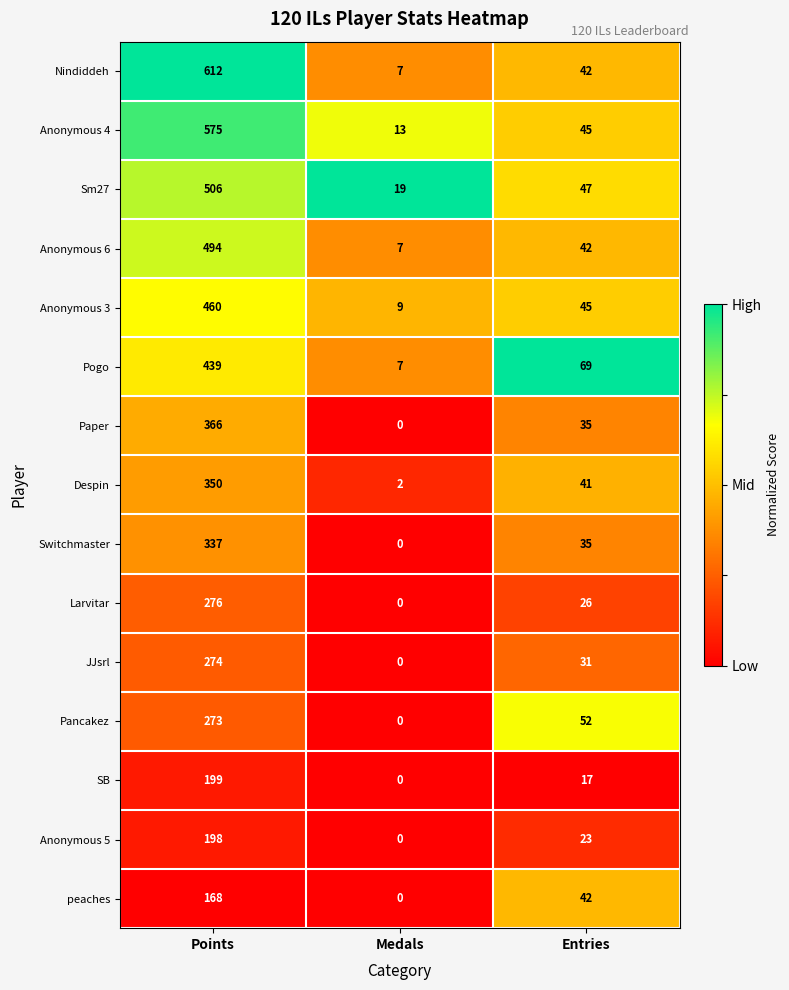

What is the difference between the highest and lowest values at Medals?

19